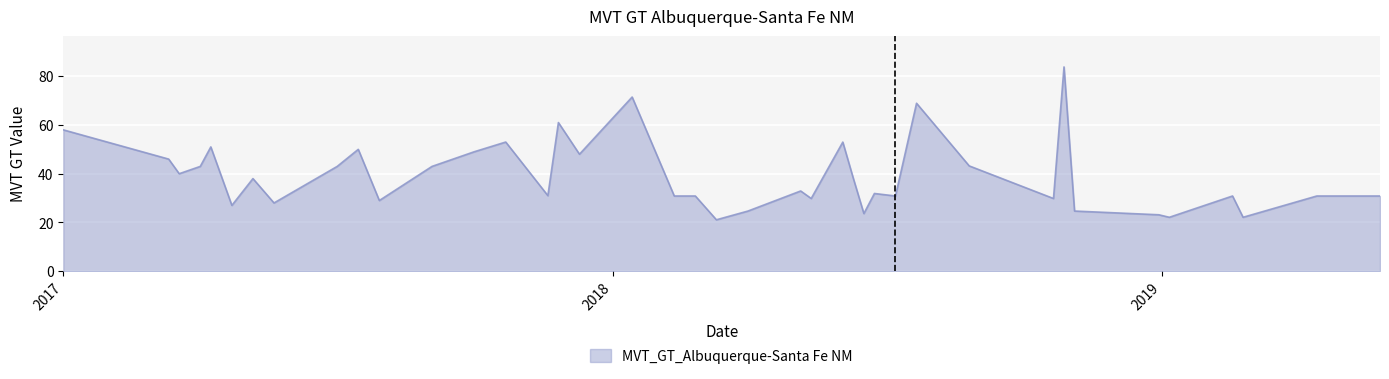

What is the difference between the maximum and second lowest values?

61.7